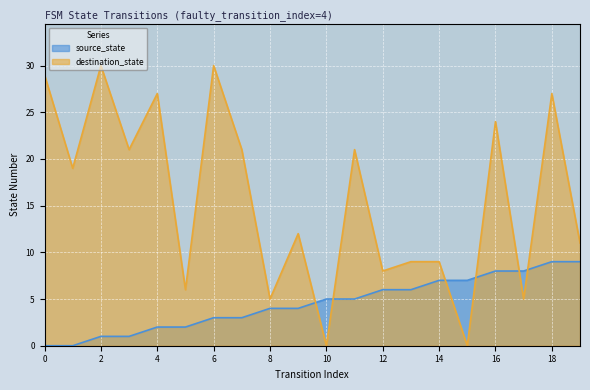

Reading right to left, transcribe all the data shown in this chart.

source_state: 19=9	18=9	17=8	16=8	15=7	14=7	13=6	12=6	11=5	10=5	9=4	8=4	7=3	6=3	5=2	4=2	3=1	2=1	1=0	0=0
destination_state: 19=11	18=27	17=5	16=24	15=0	14=9	13=9	12=8	11=21	10=0	9=12	8=5	7=21	6=30	5=6	4=27	3=21	2=30	1=19	0=29